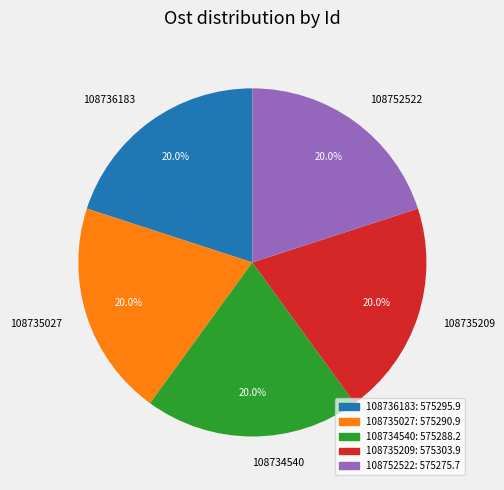

How many slices are in this pie chart?

5